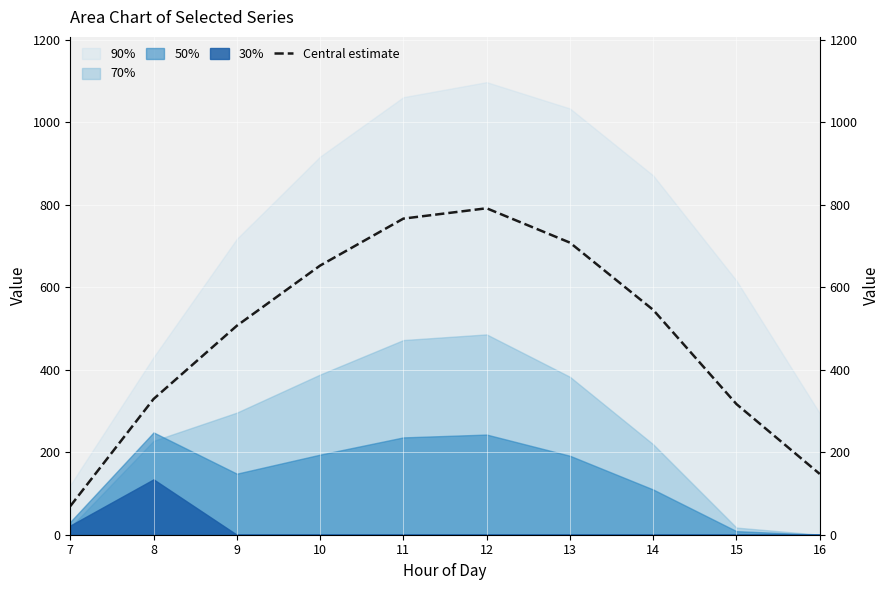

Where is the data nearest to the value 430?

9